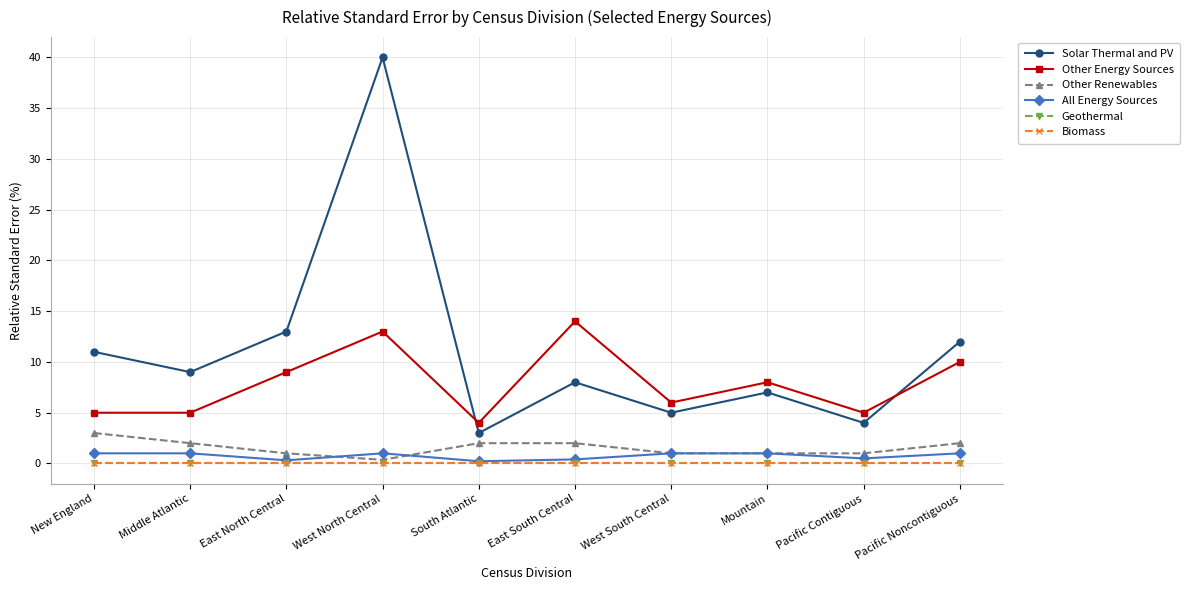

Where is the first local minimum for Other Renewables?

West North Central